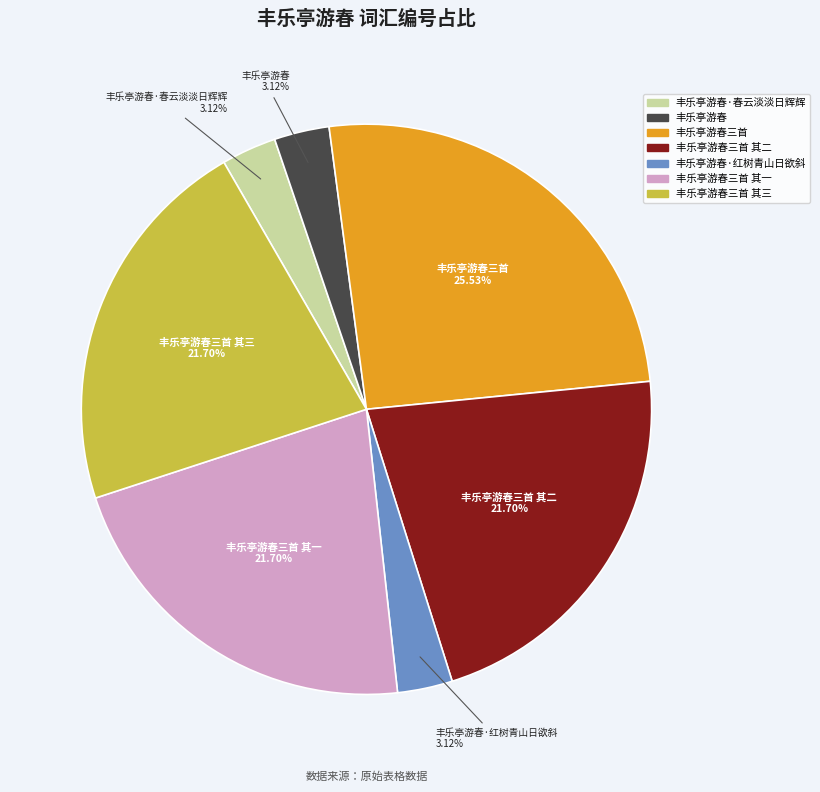

Does any single category account for the majority?

No